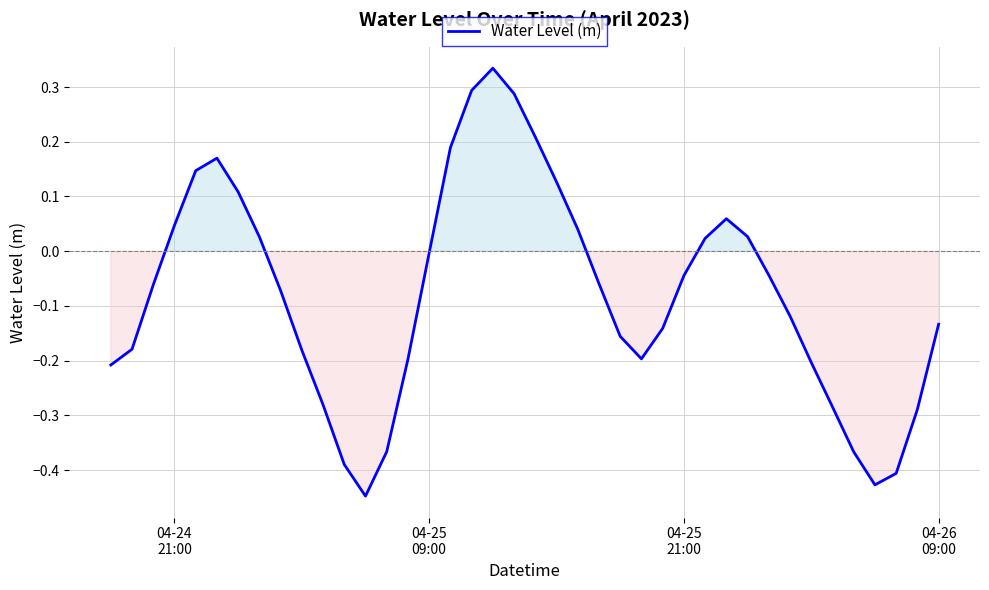

What is the maximum value shown in the chart?

0.3